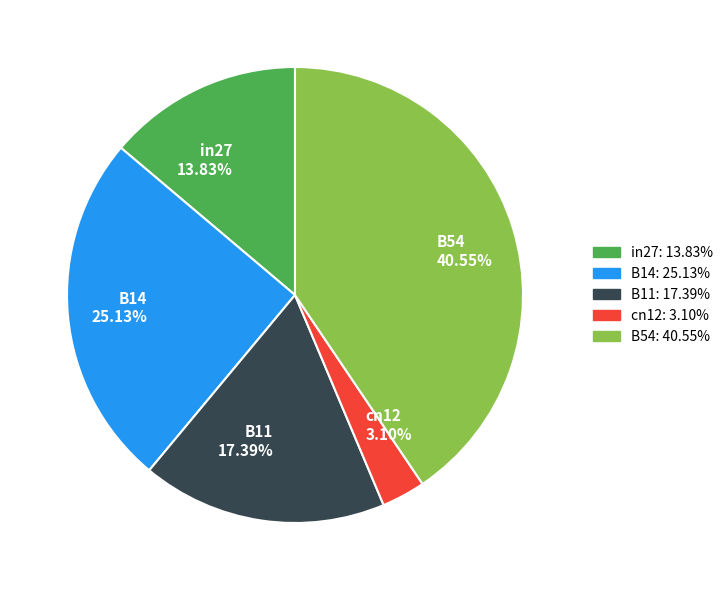

Combined, do B14 and cn12 account for over 50%?

No